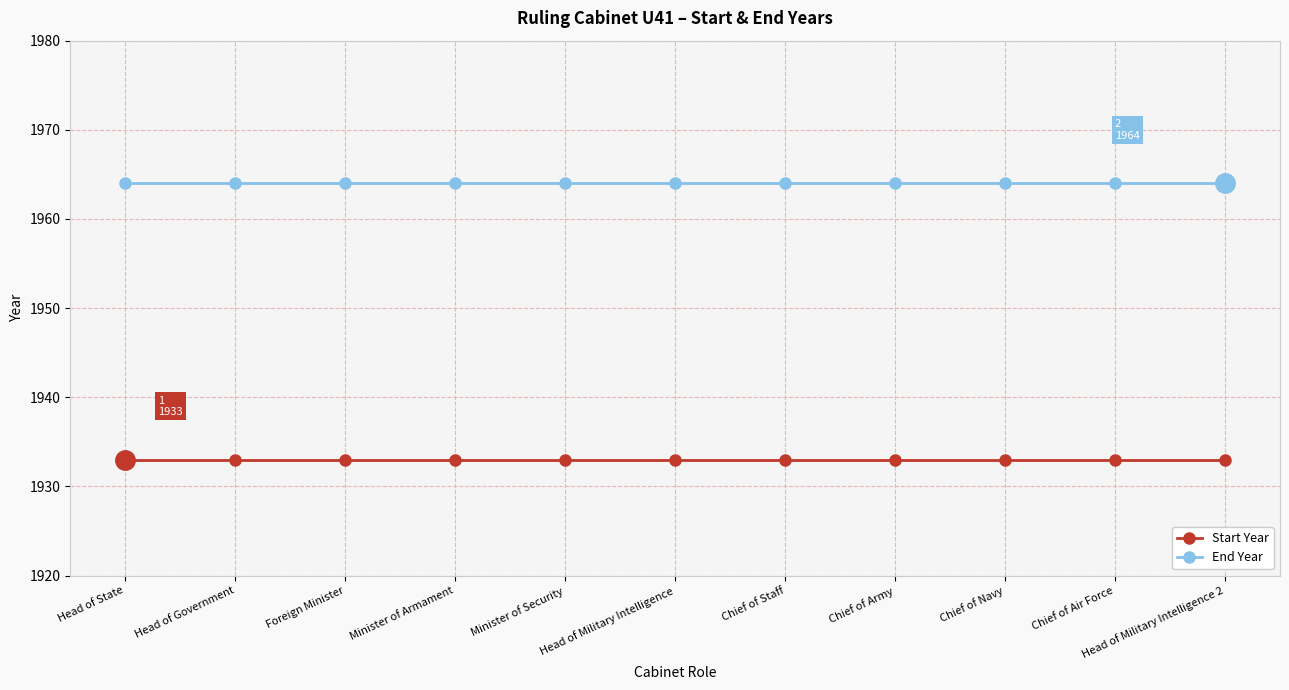

What is the difference between the highest and lowest values at Minister of Security?

31